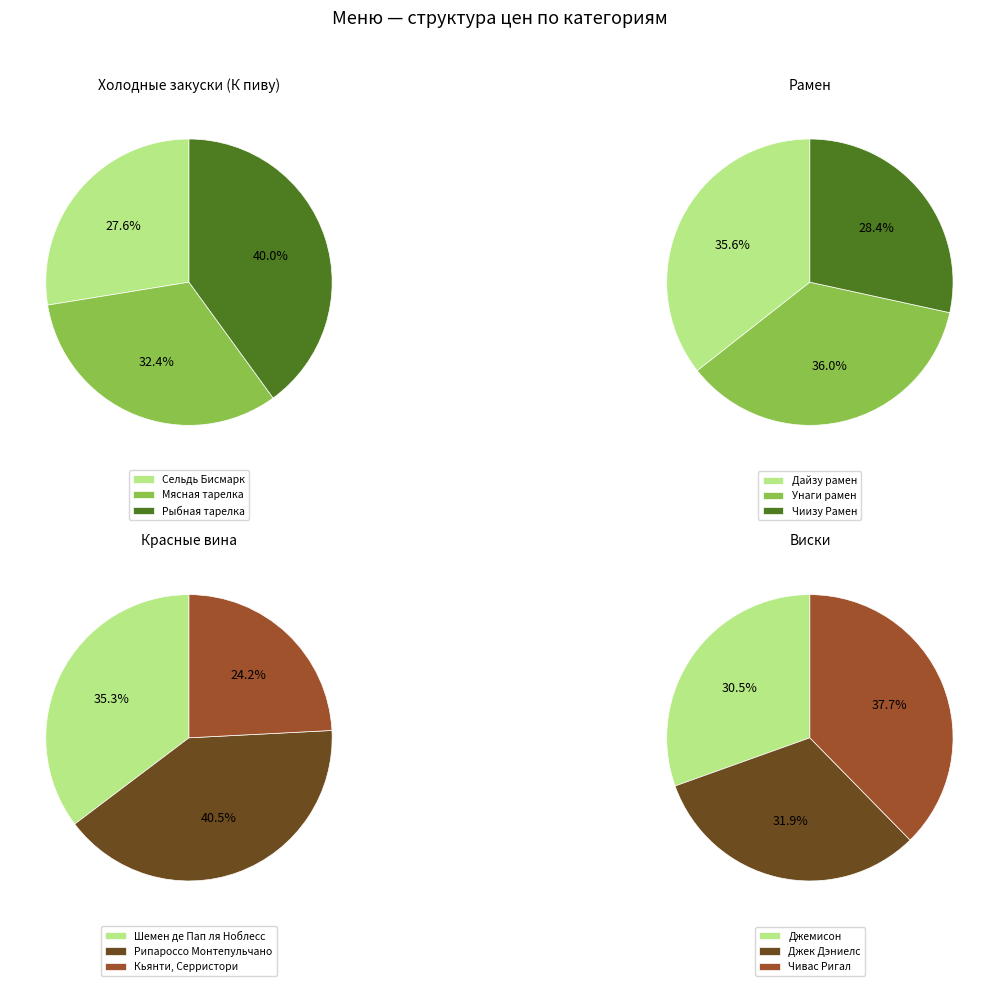

Count the number of slices in the pie.

3